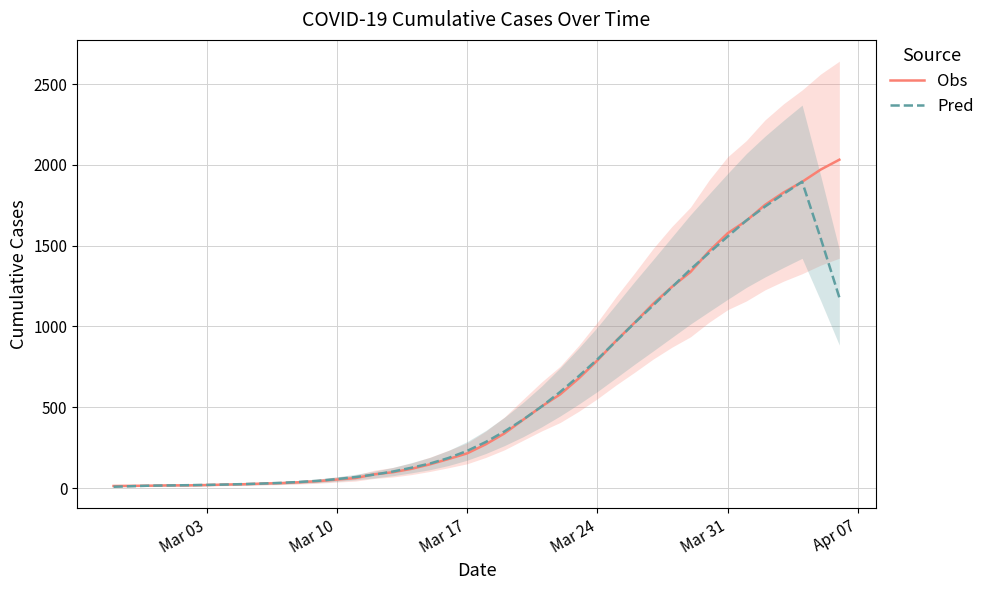

What is the highest value of the Obs series?

2032.0